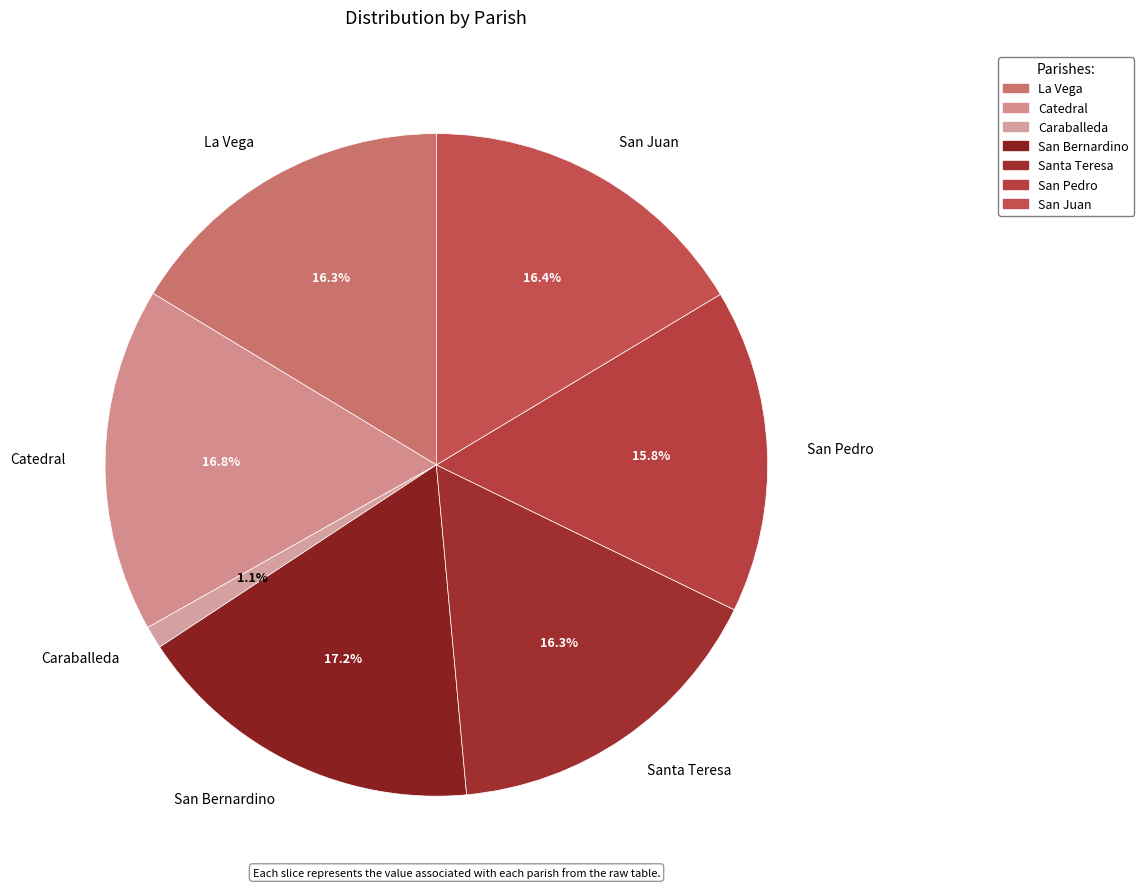

What is the smallest slice in the pie chart?

Caraballeda